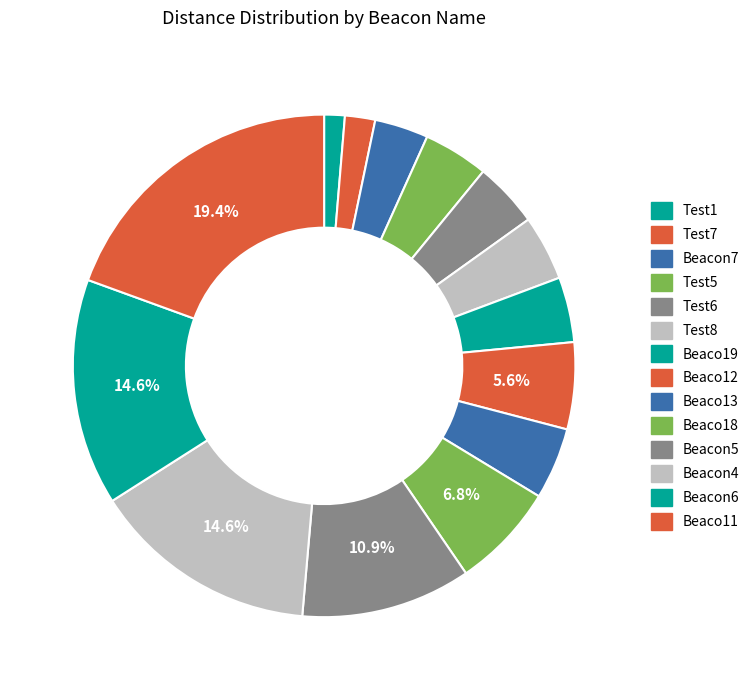

What is the smallest slice in the pie chart?

Test1